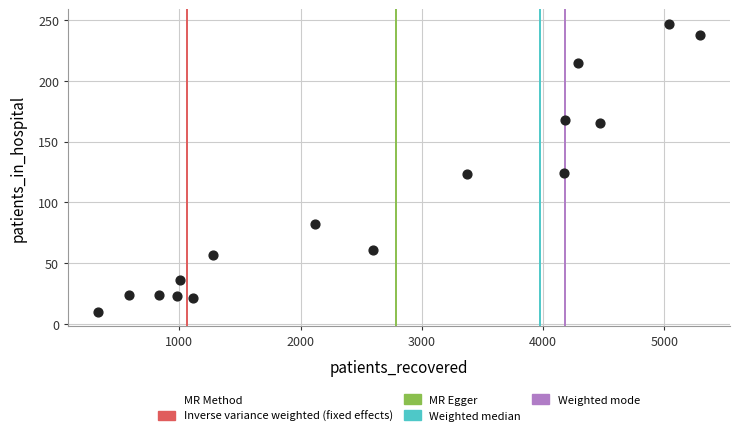

What is the range of Y values (max minus min)?

237